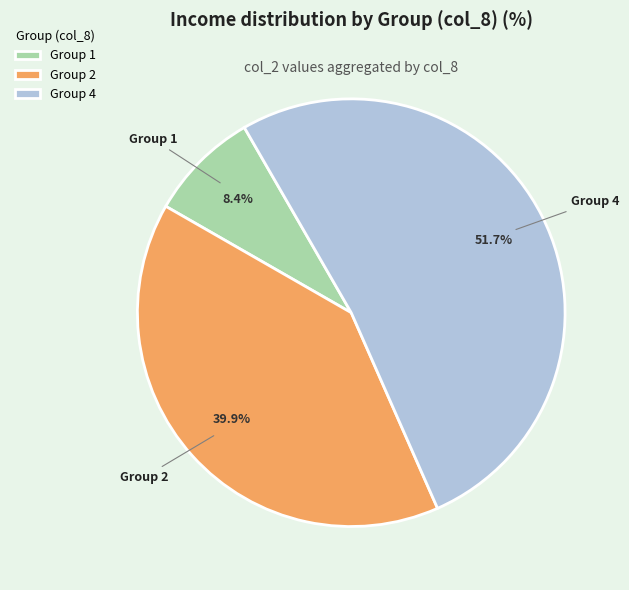

Which has a higher value, Group 4 or Group 1?

Group 4